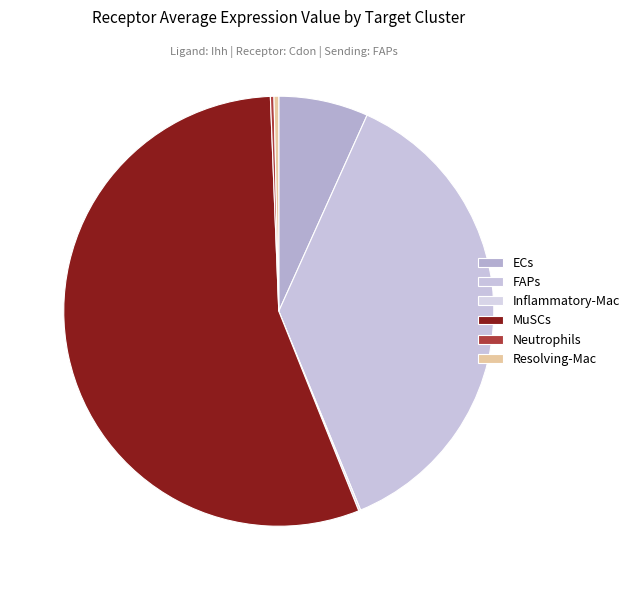

The Neutrophils slice represents 0% of the pie. True or false?

True